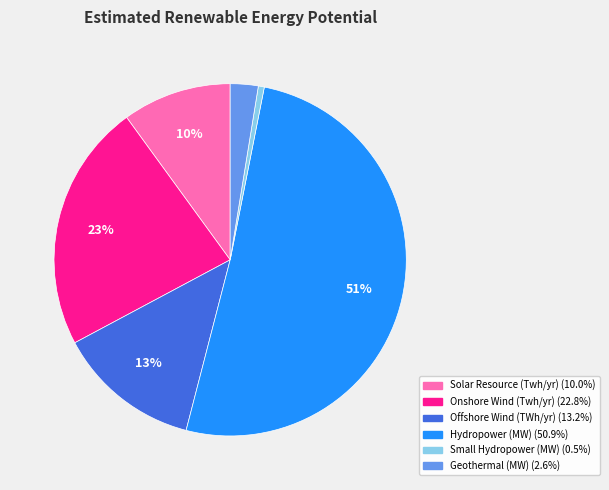

Is there any slice that represents more than half of the pie?

Yes